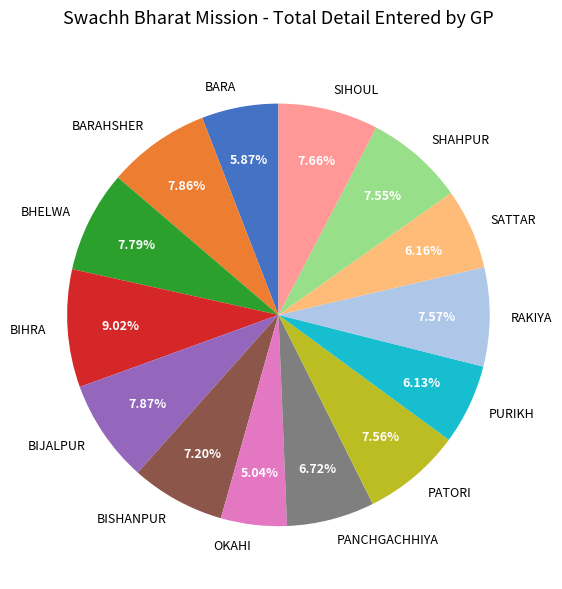

Is it true that BIJALPUR is 21% of the pie?

False